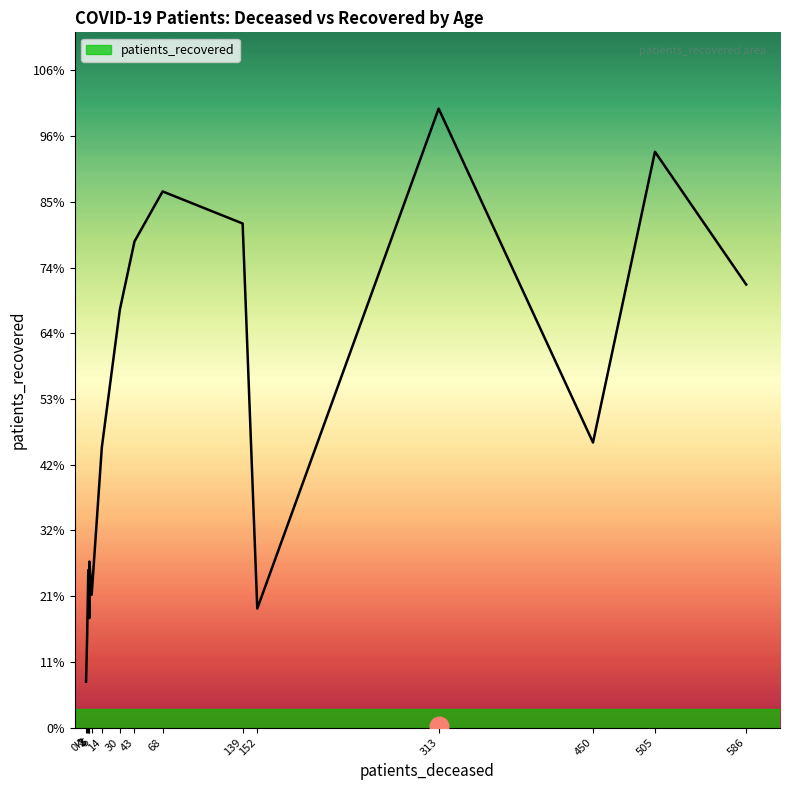

What is the change in value from 0k to 586?

+1041